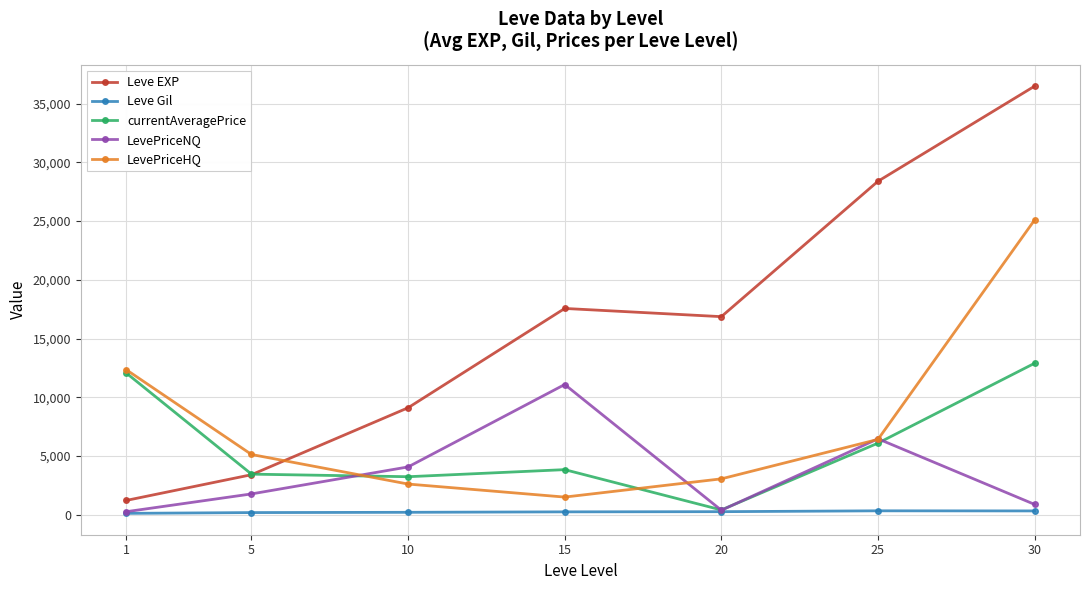

True or false: LevePriceNQ has more than 2 points higher than both neighbors.

False